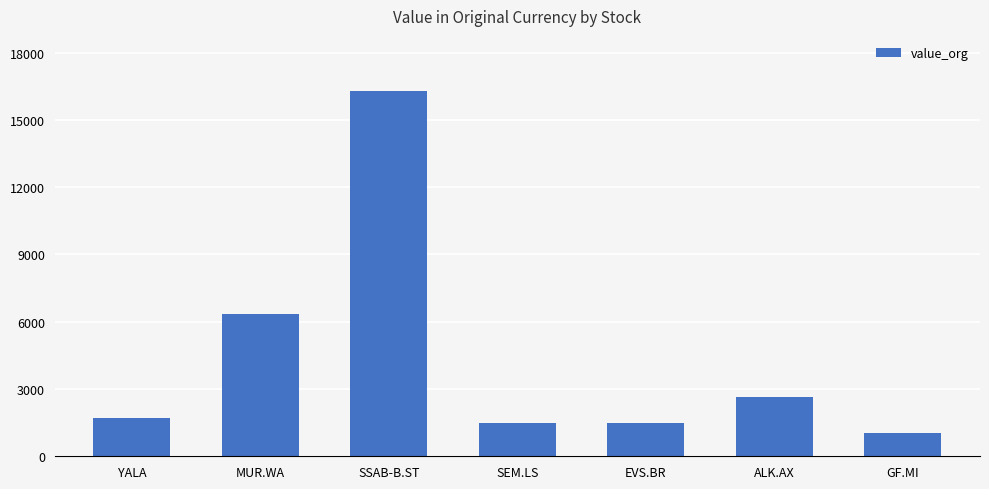

How many series are shown in this chart?

1